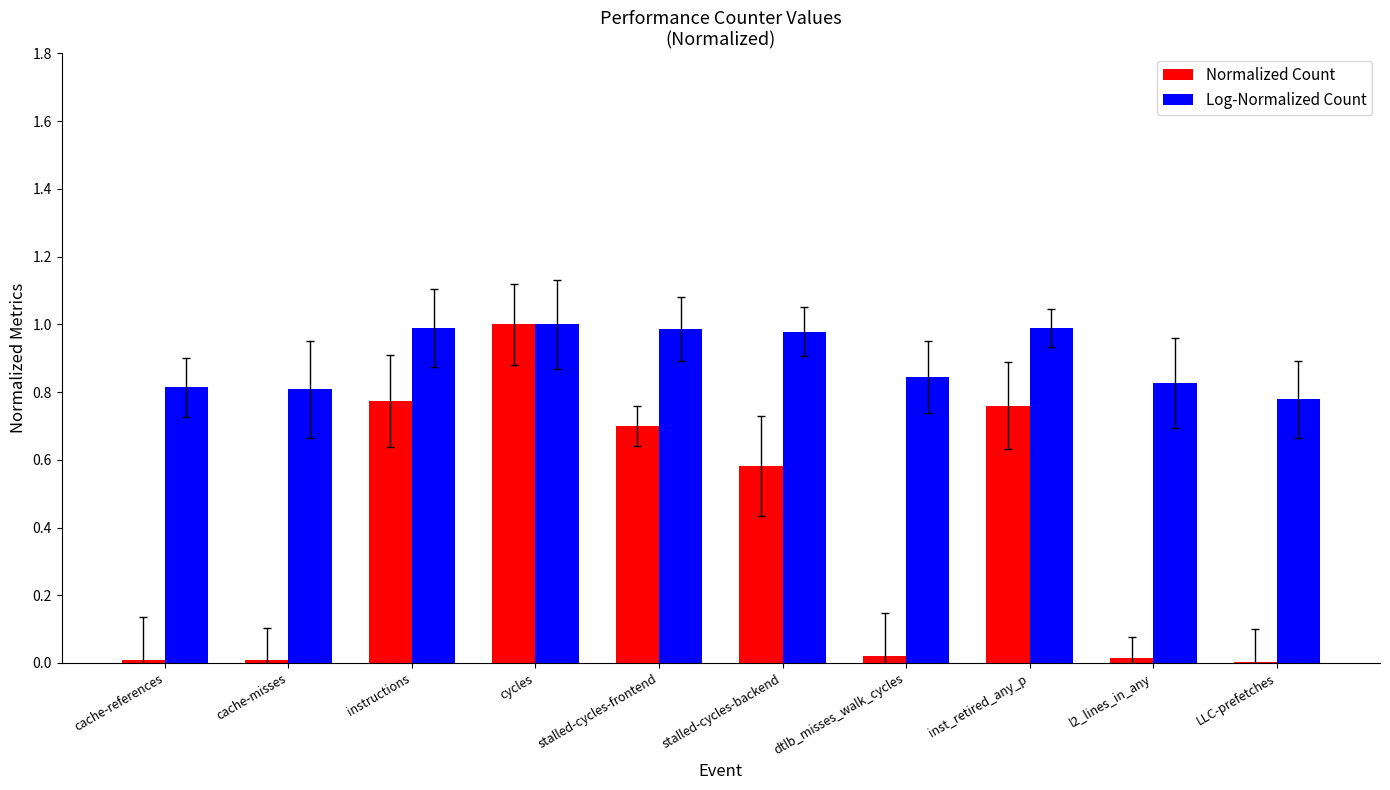

Which series changed the most between cache-misses and instructions?

Normalized Count